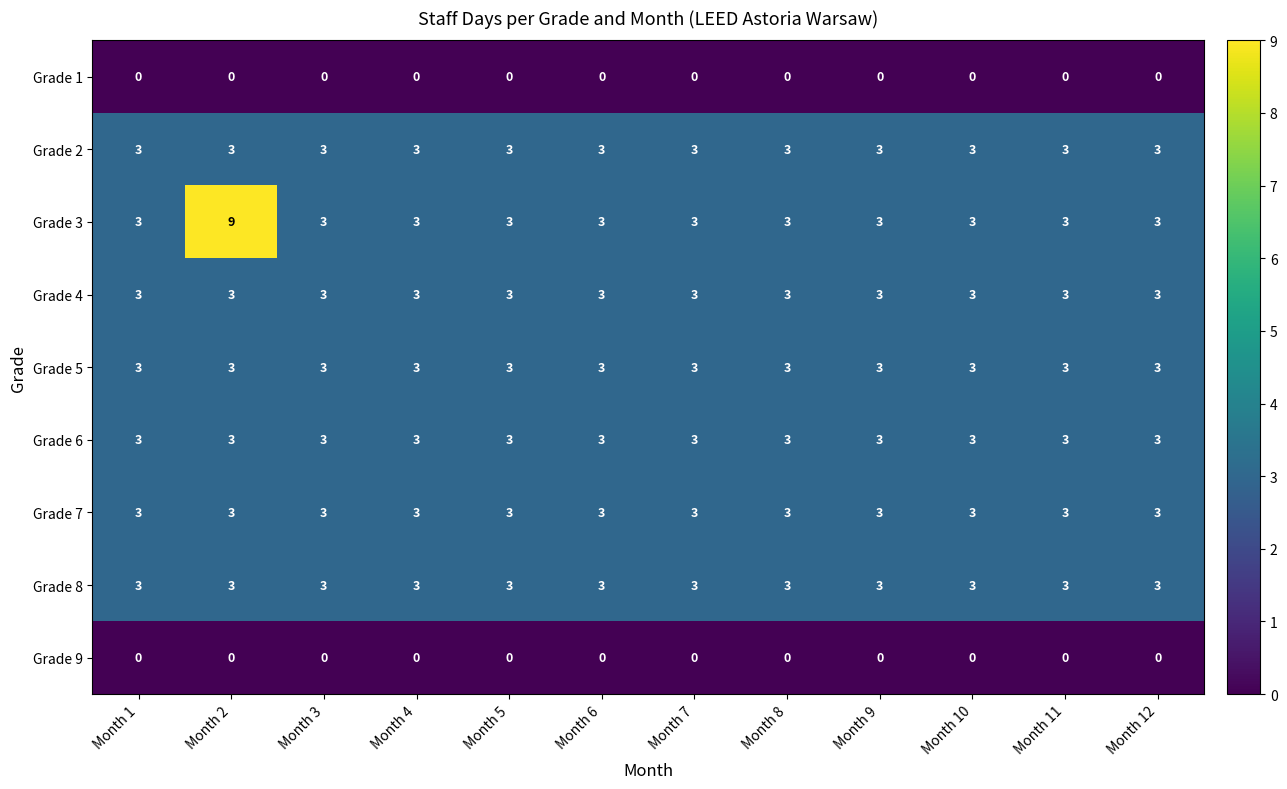

What is the sum of the Grade 3 values at Month 8 and Month 12?

6